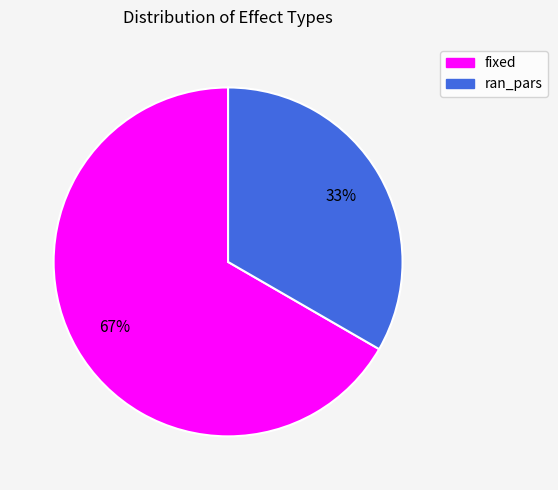

Count the number of slices in the pie.

2